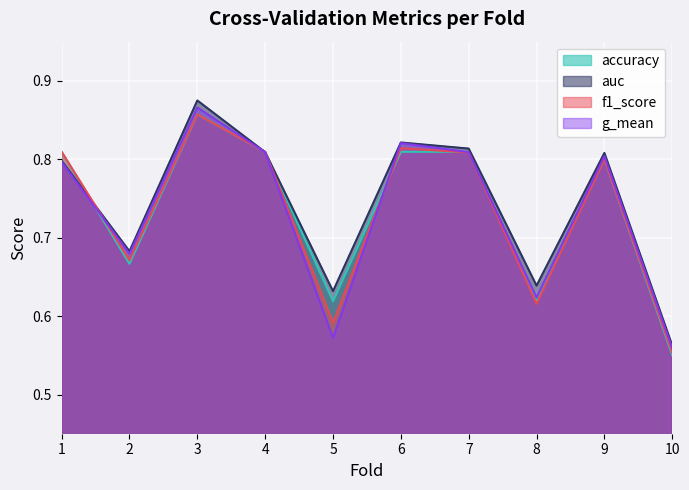

Which label corresponds to the largest value in the chart?

3